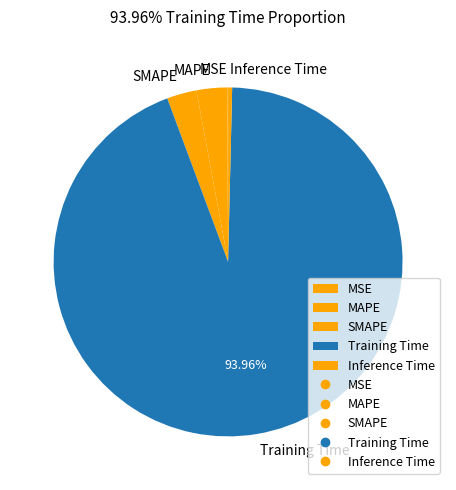

Which slice is the largest?

Training Time